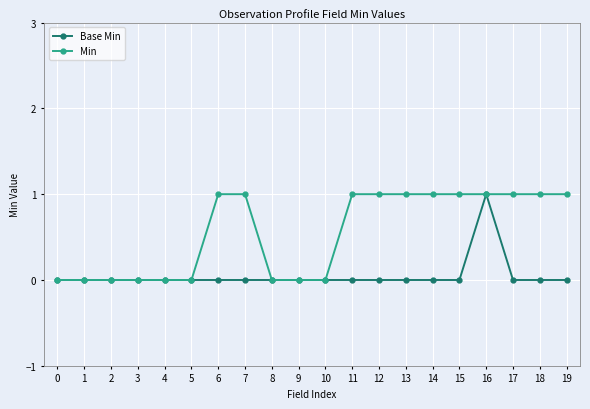

What is the value of the Min point at the 17th from the left?

1